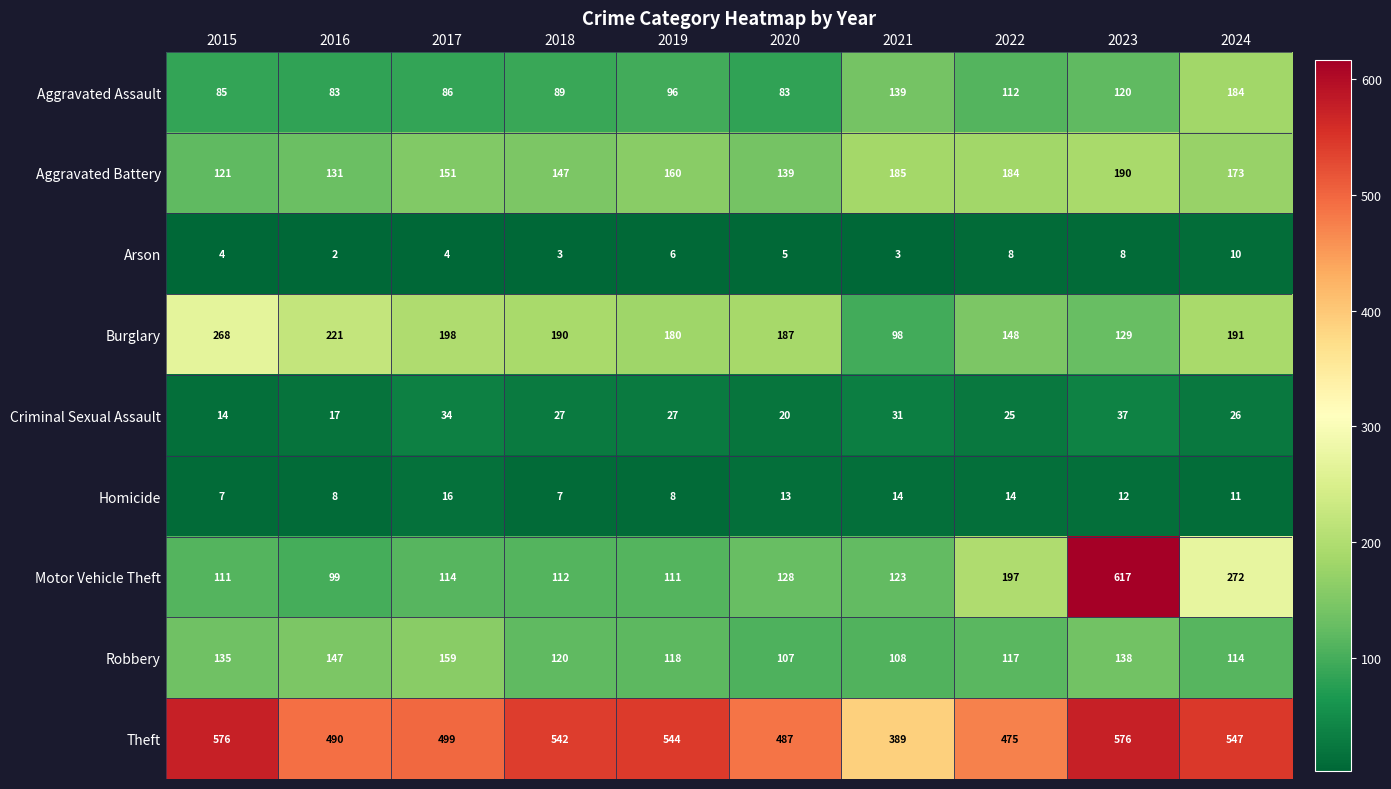

What is the highest value of the Burglary series?

268